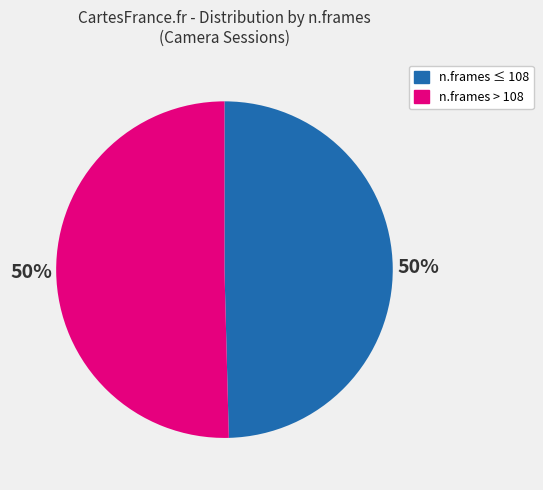

To the nearest percent, what is the average slice percentage?

50%